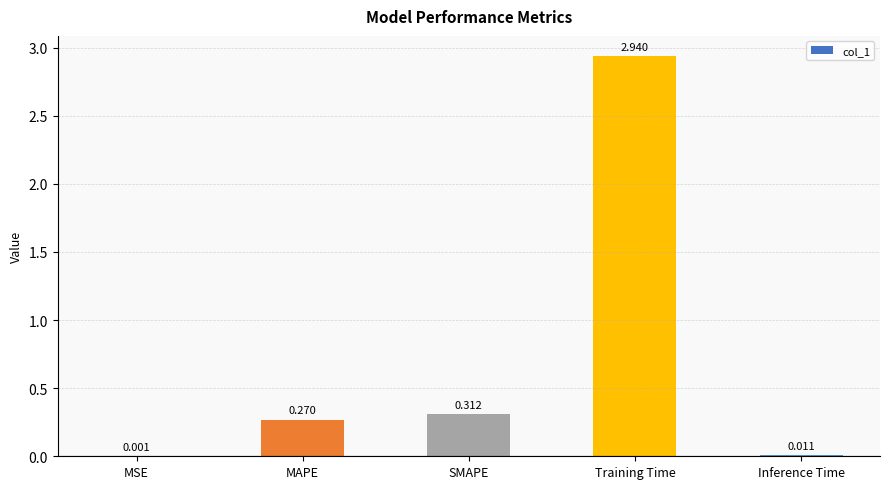

Where is the data nearest to the value 1?

SMAPE